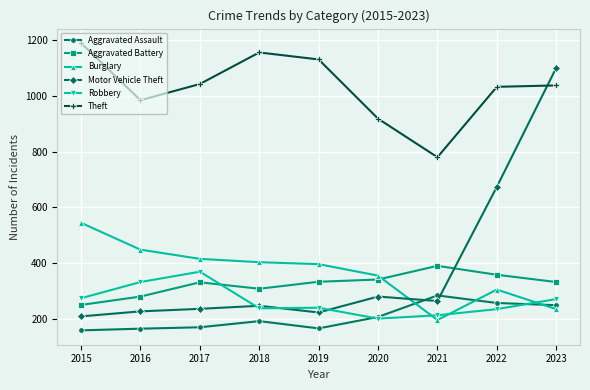

How many lines are shown in the chart?

6